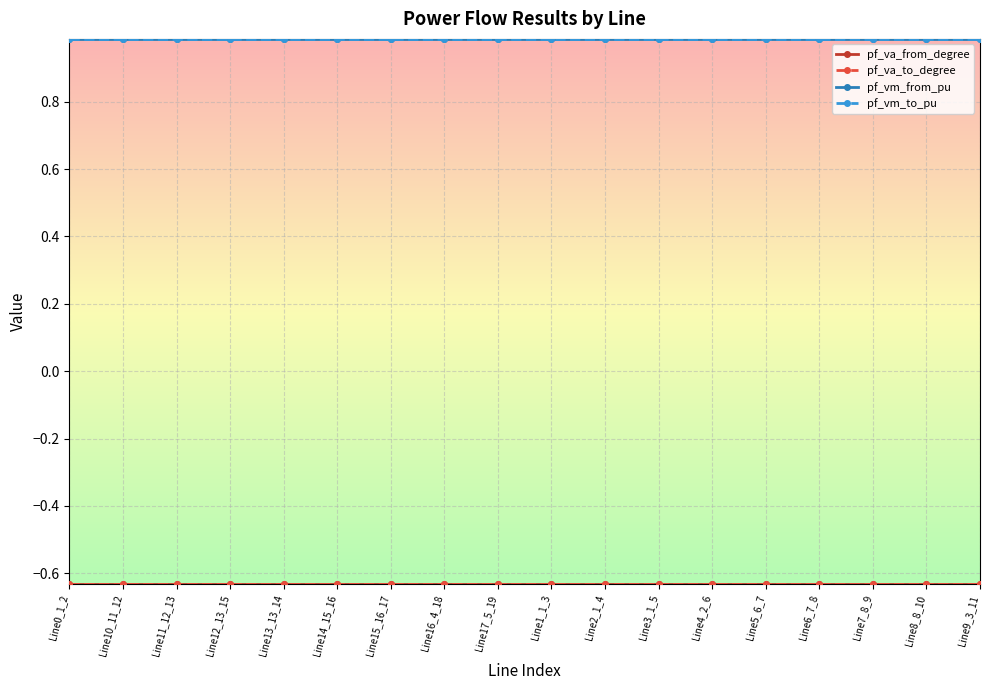

How many pf_vm_from_pu values are between 0 and 1?

18